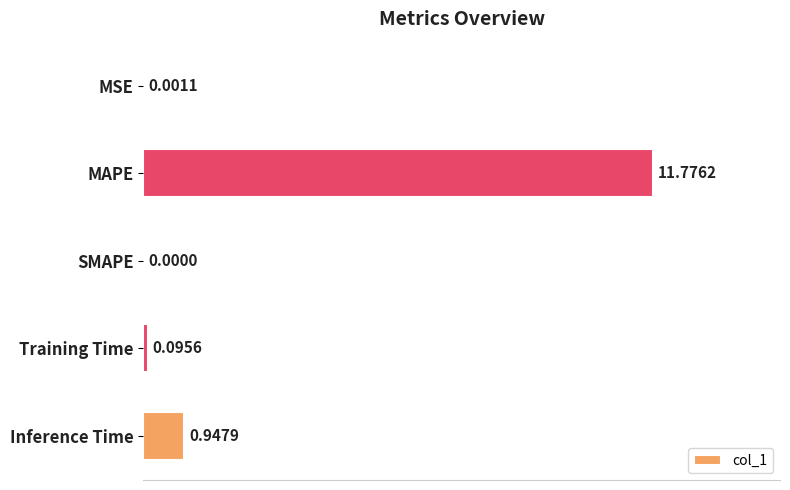

Where is the data nearest to the value 5?

Inference Time